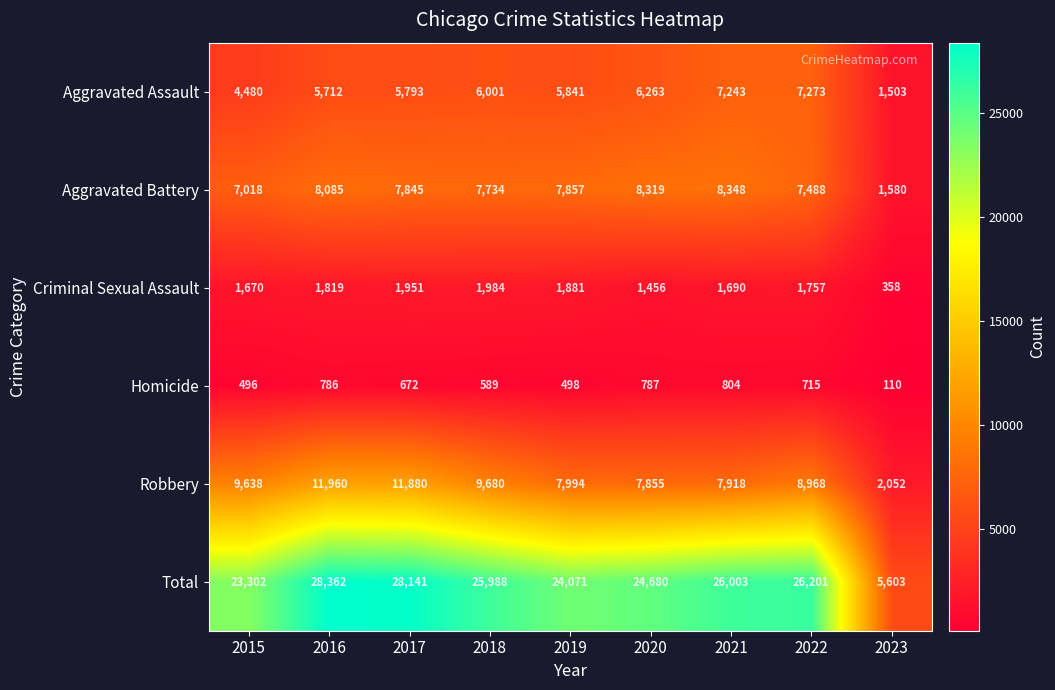

Which series has the largest total across all categories?

Total